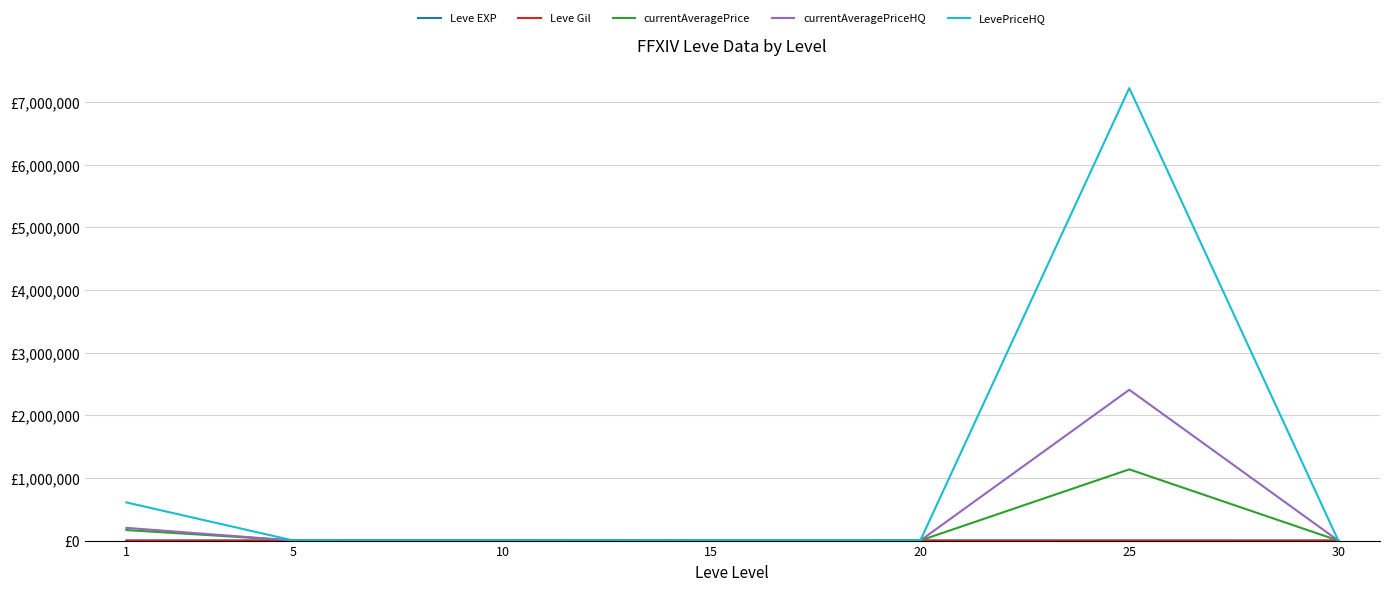

Reading left to right, list all the values displayed in this chart.

Leve EXP: 468.5	2.3	5.3	14.2	16.3	31.8	45.5
Leve Gil: 163.5	528.3	576.7	323.3	628.3	391.7	322.5
currentAveragePrice: 168050.5	3227.8	560.7	1024.0	1458.2	1136766.0	857.2
currentAveragePriceHQ: 202971.7	511.3	0.0	973.2	791.5	2407439.7	880.2
LevePriceHQ: 608947.8	633.5	0.0	2919.8	2374.8	7222516.0	2734.0